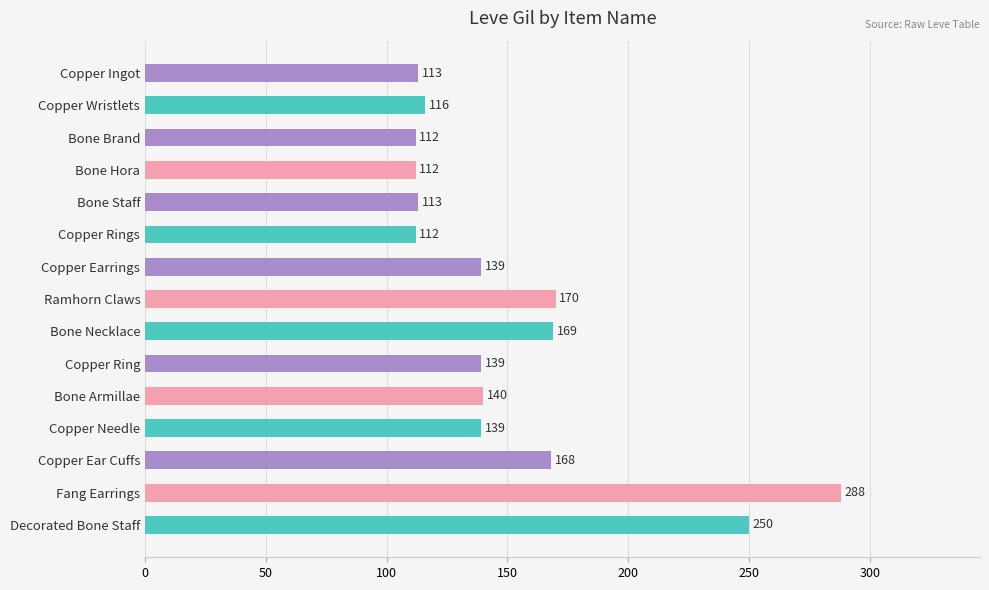

Reading top to bottom, transcribe all the data shown in this chart.

Copper Ingot=113	Copper Wristlets=116	Bone Brand=112	Bone Hora=112	Bone Staff=113	Copper Rings=112	Copper Earrings=139	Ramhorn Claws=170	Bone Necklace=169	Copper Ring=139	Bone Armillae=140	Copper Needle=139	Copper Ear Cuffs=168	Fang Earrings=288	Decorated Bone Staff=250